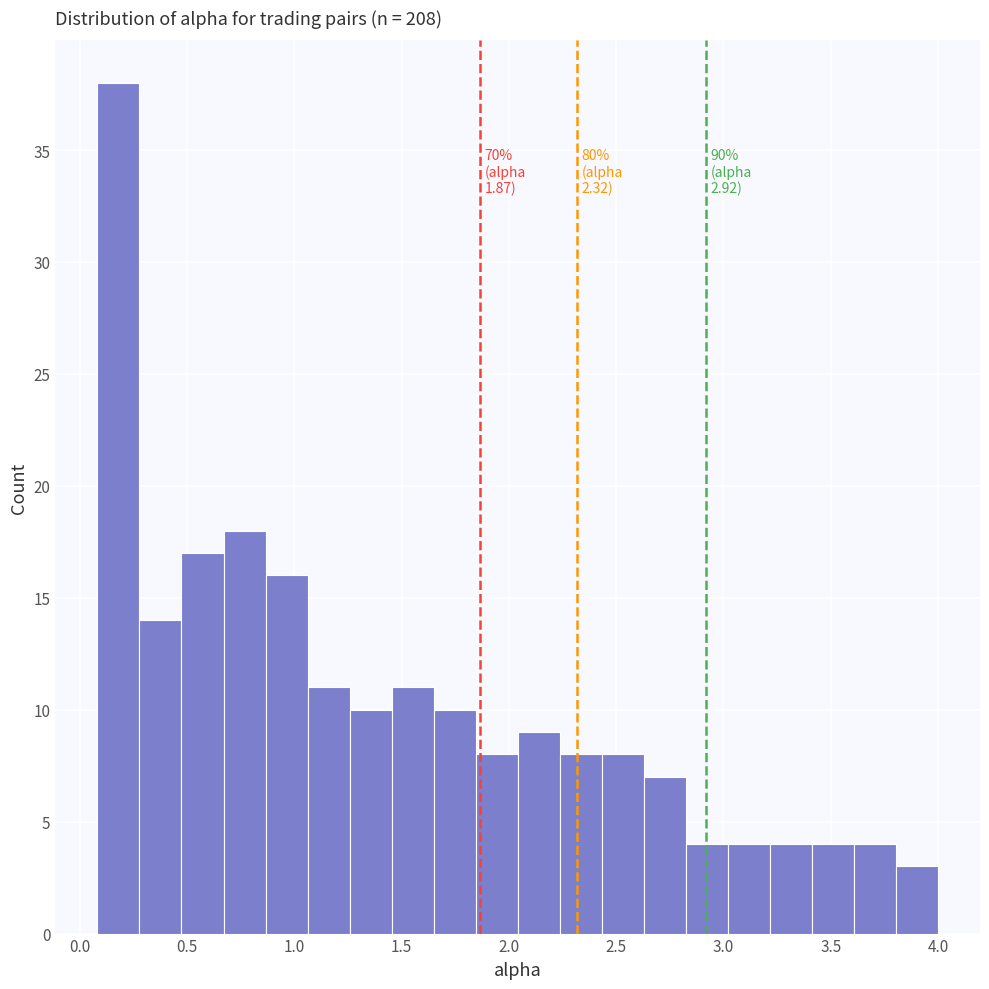

Read against the x-axis, roughly where is the centre of the tallest bar?

0.20